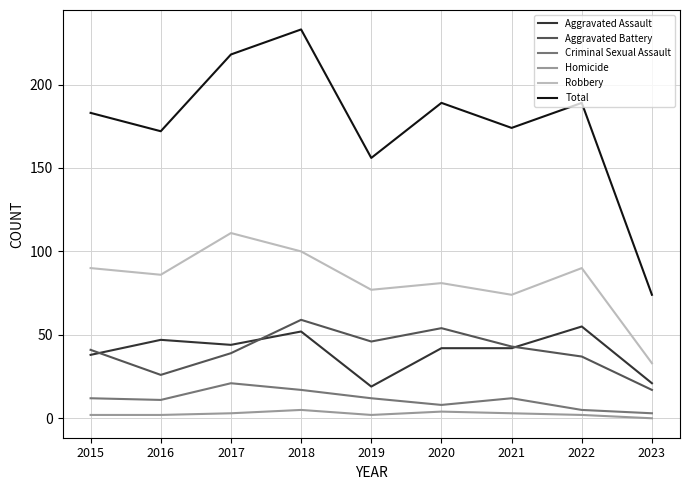

Which series has the widest spread of values?

Total